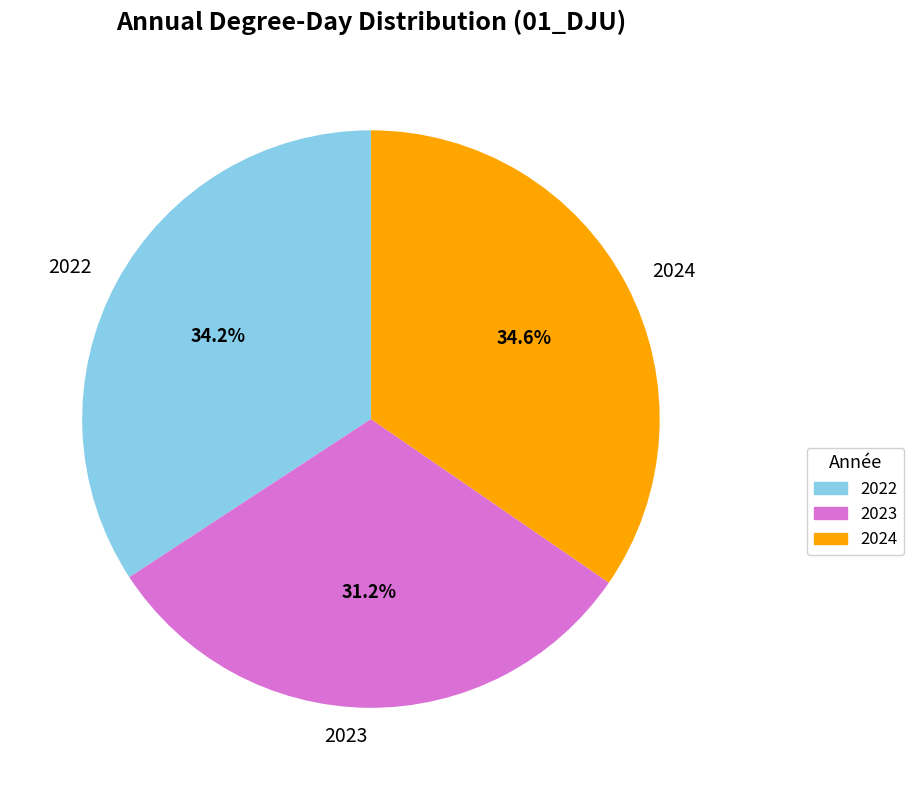

Is it true that 2024 is 35% of the pie?

True